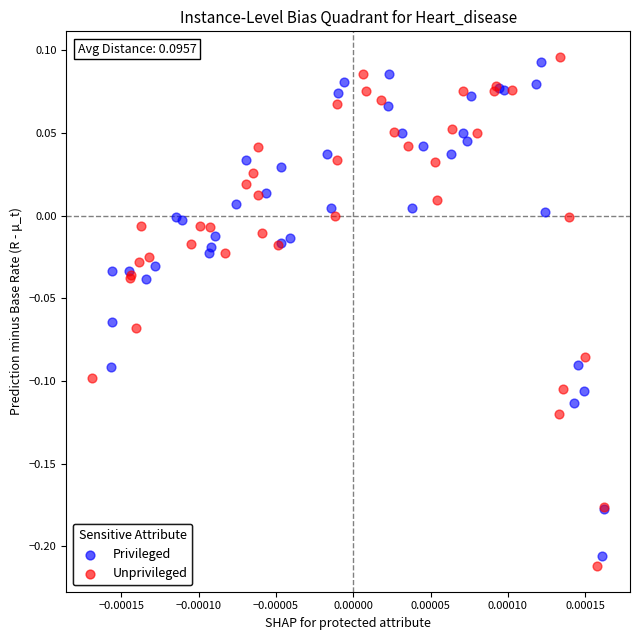

Which series has the widest spread of Y values?

Unprivileged